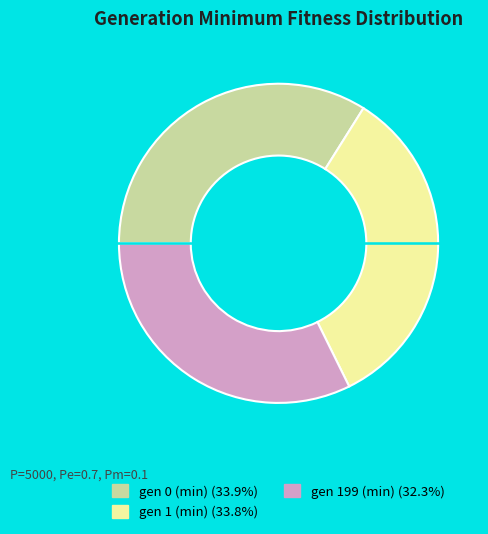

Which category has the smallest portion of the pie?

gen 199 (min)